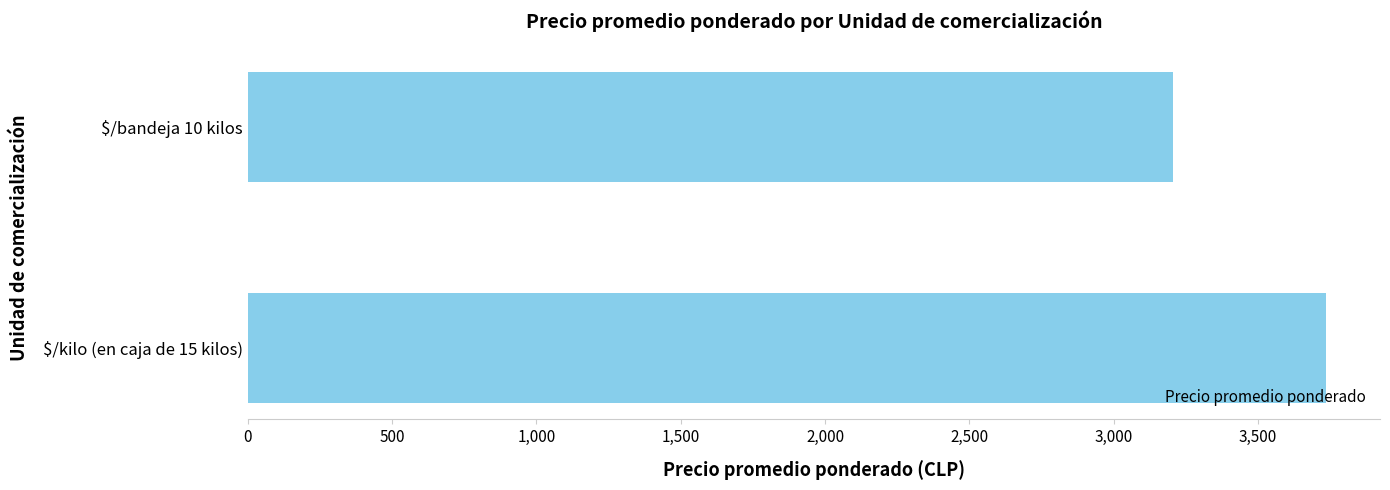

What is the sum of all values?

6941.6